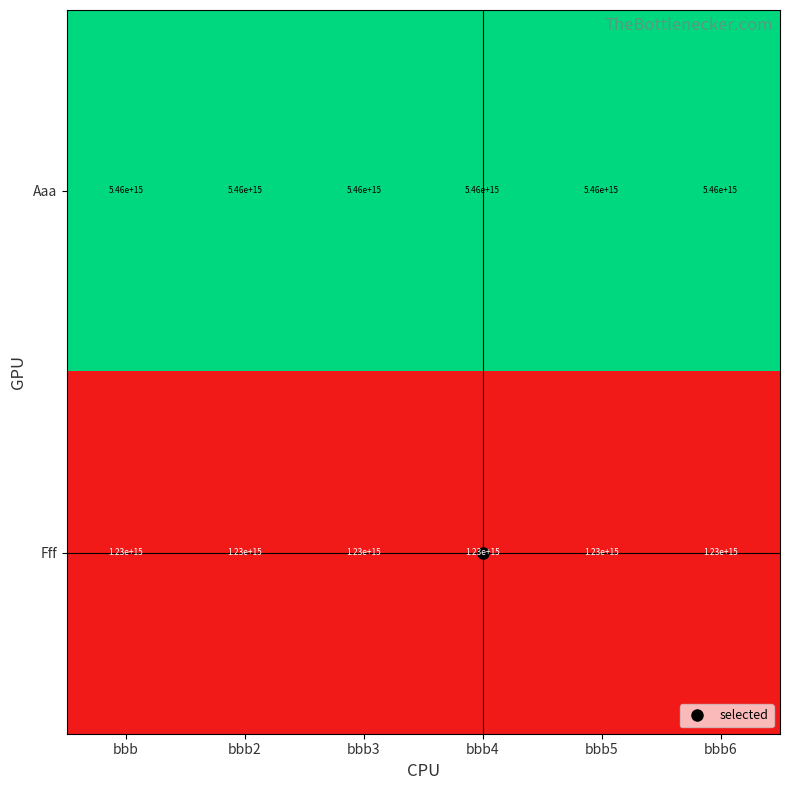

How many distinct data groups are displayed?

2